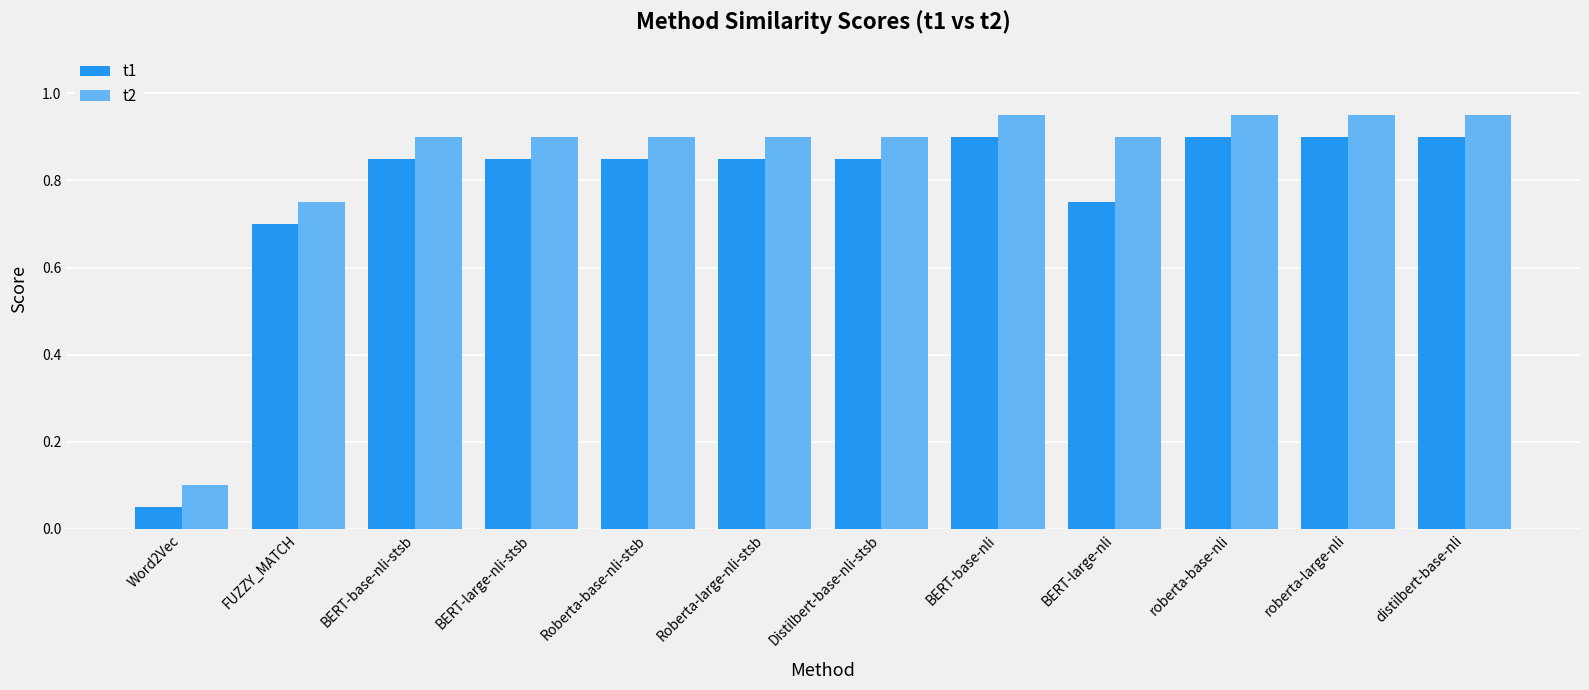

Which category has the lowest value across all series?

Word2Vec